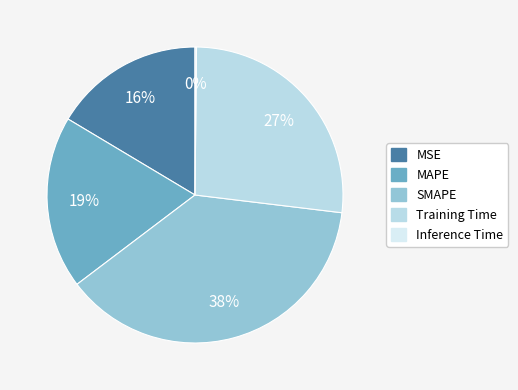

How many slices are in this pie chart?

5